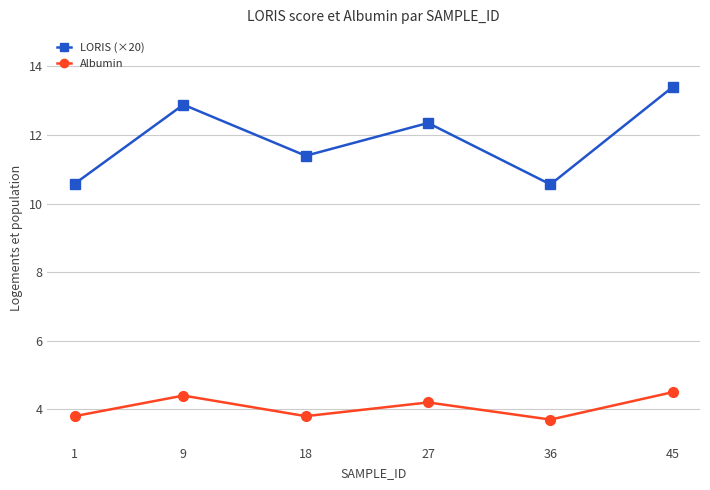

True or false: LORIS (×20) and Albumin cross at least once.

False